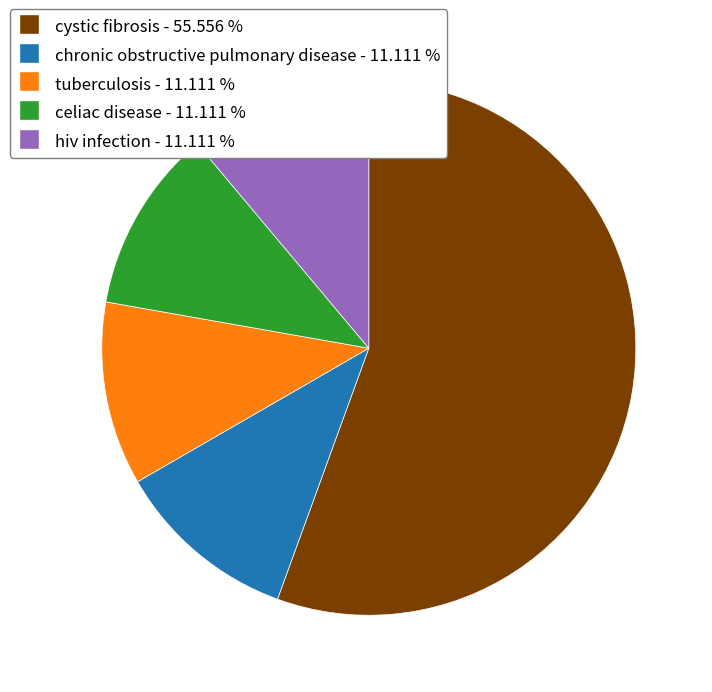

Combined, do celiac disease and cystic fibrosis account for over 50%?

Yes